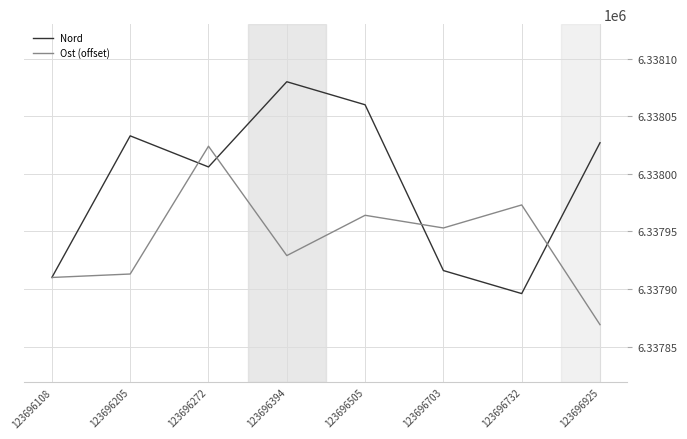

True or false: Ost (offset) and Nord cross at least once.

True